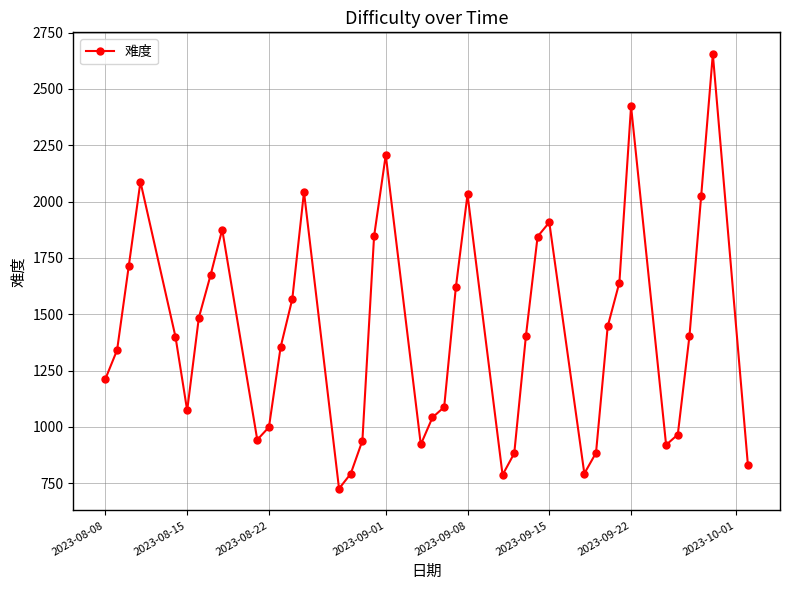

True or false: the data has more than 1 interior local peaks.

True